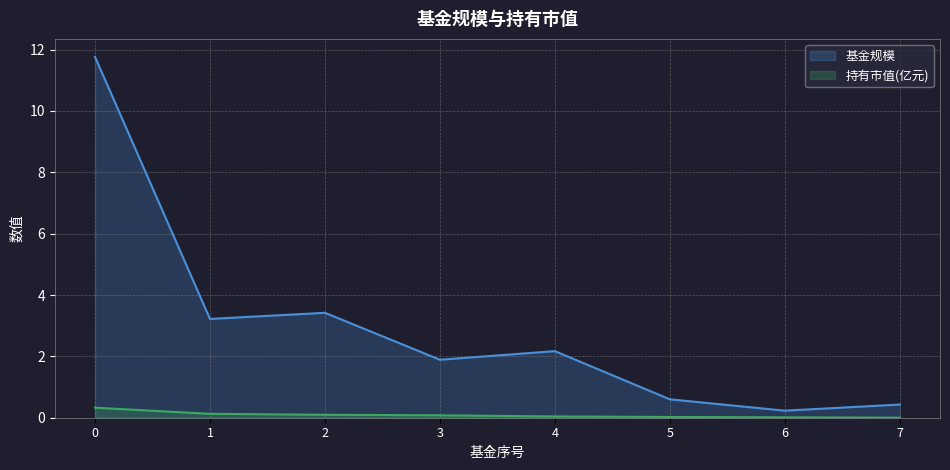

What is the difference between the maximum and minimum values in the 持有市值(亿元) series?

0.3